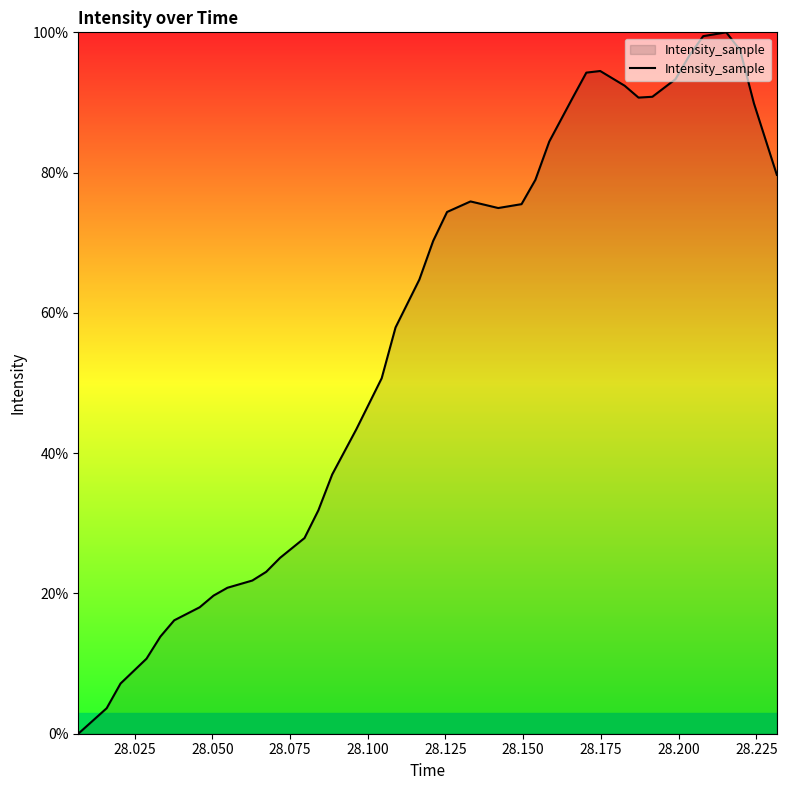

What is the difference between the maximum and second lowest values?

96.4